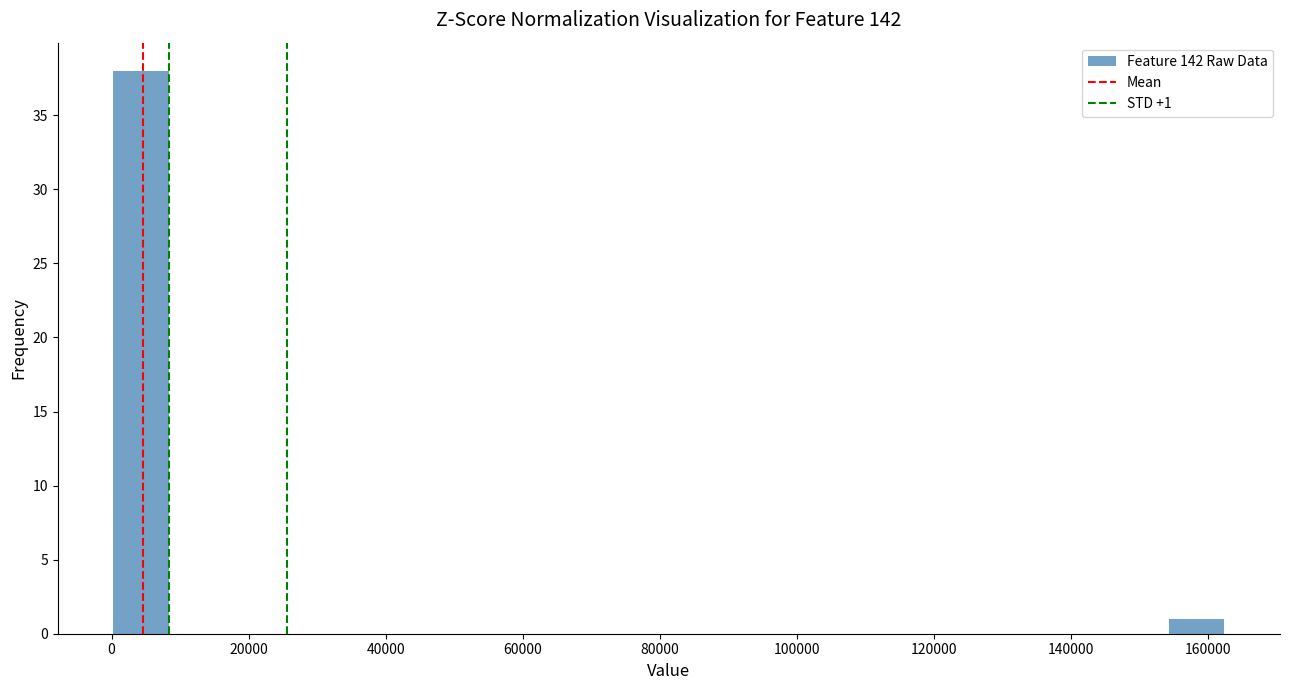

Which range on the x-axis has the tallest bar?

0 to 8000